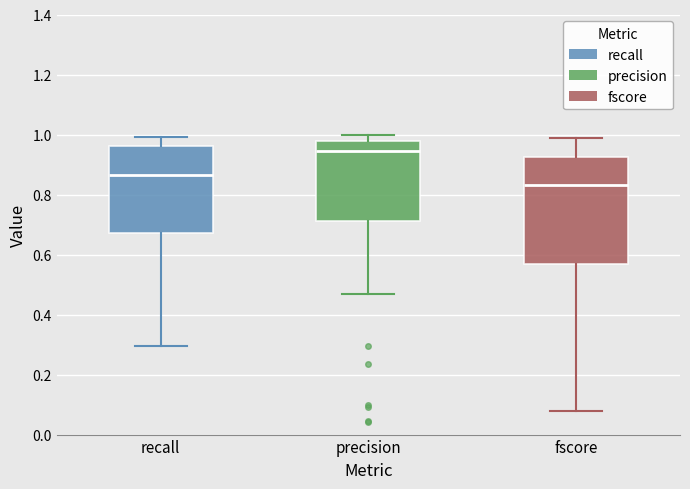

Reading left to right, read every box against the y-axis: the position of its median line, the range the box covers, and the ends of its whiskers. The values are not printed on the chart, so give them approximately, as read against the axis.

recall: median 0.86, box 0.68 to 0.96, whiskers 0.30 to 1.00
precision: median 0.94, box 0.72 to 0.98, whiskers 0.46 to 1.00
fscore: median 0.84, box 0.56 to 0.92, whiskers 0.08 to 0.98